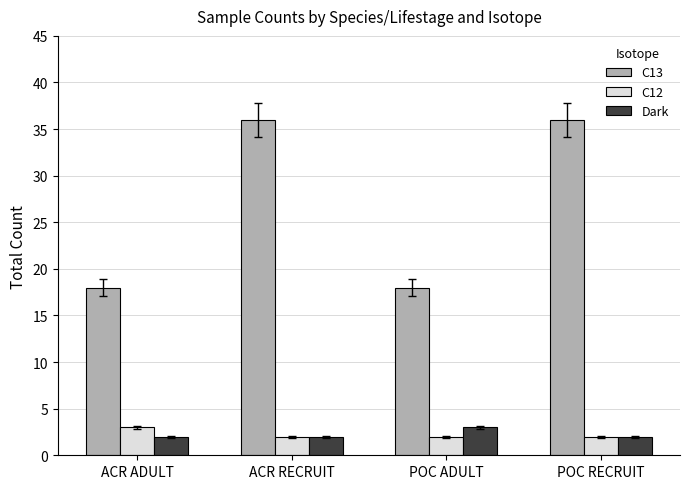

What is the spread (max minus min) of values at ACR ADULT?

16